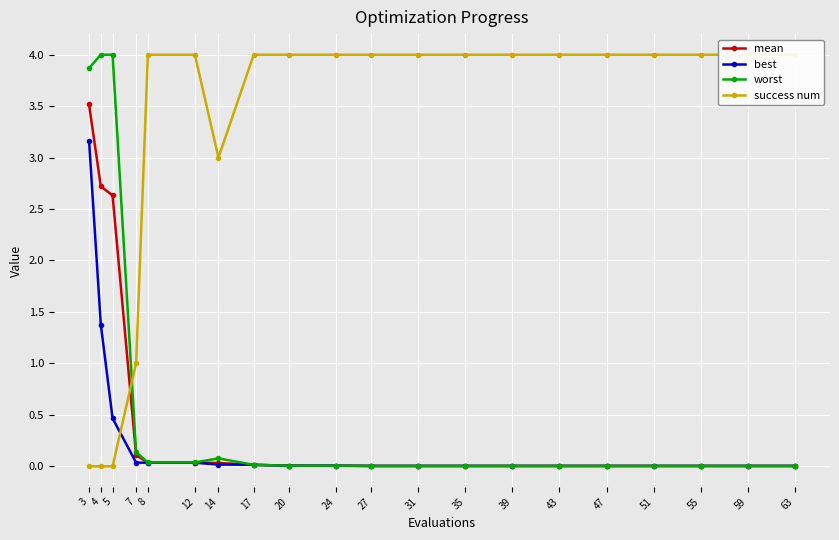

Which series changed the most between 12 and 39?

worst